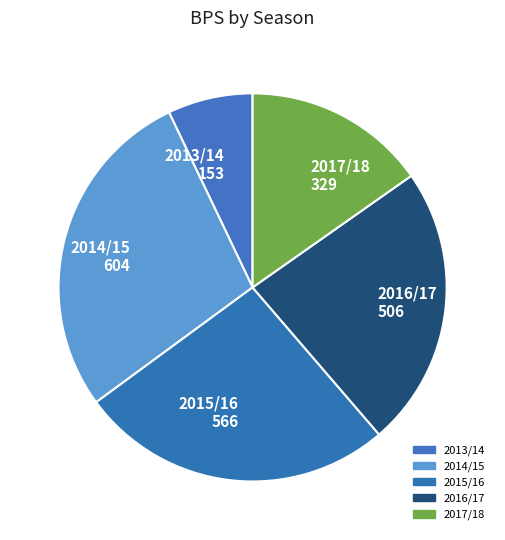

Is there any slice that represents more than half of the pie?

No